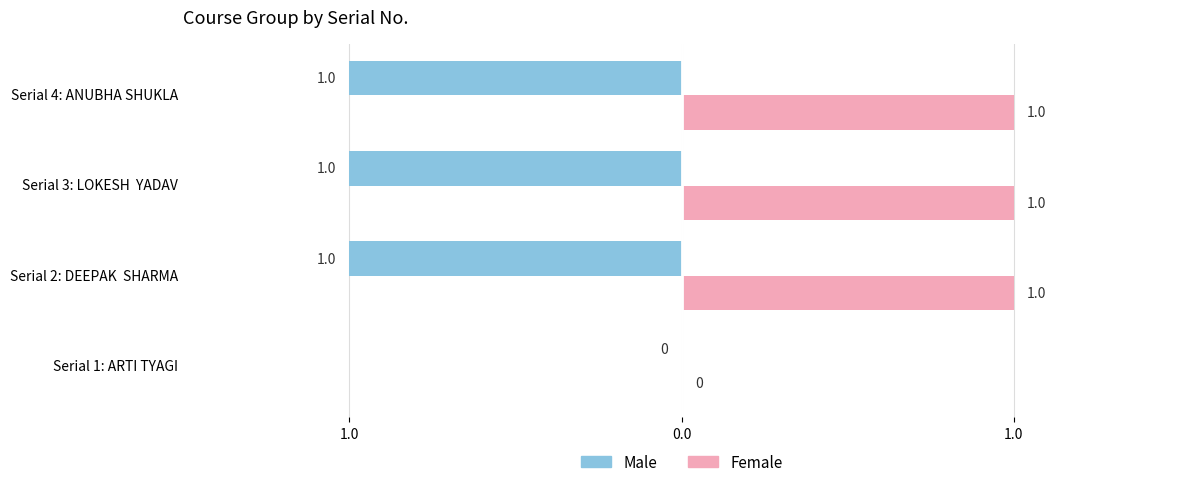

List the series in order of their peak value, highest first.

Male, Female